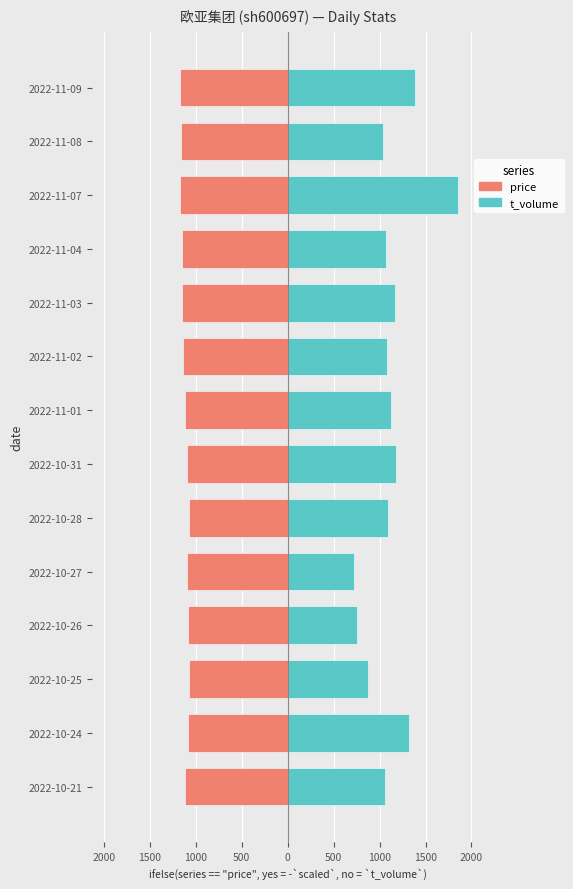

What is the maximum value shown in the chart?

1851.0